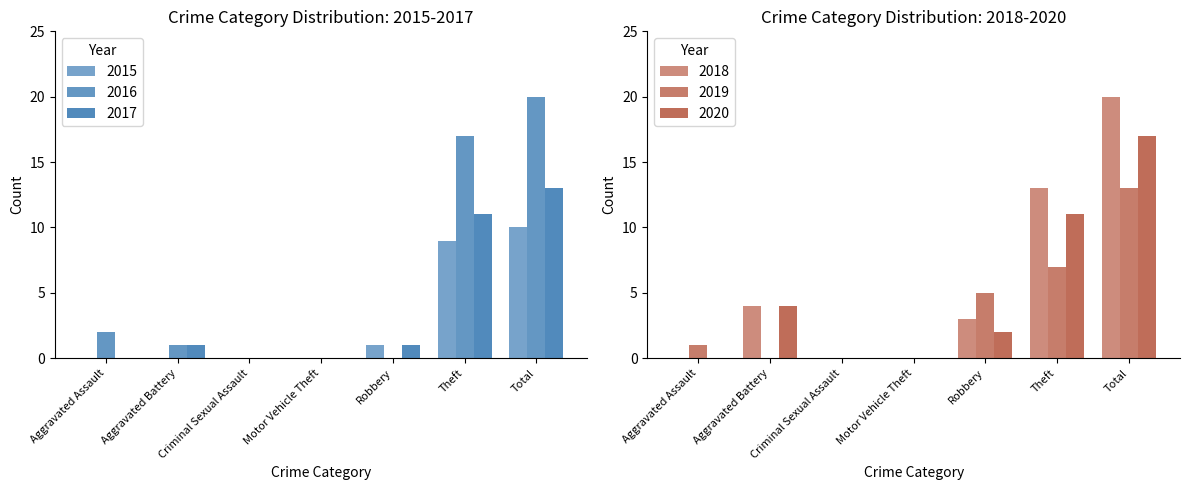

What are all the series names shown in the legend?

2015, 2016, 2017, 2018, 2019, 2020